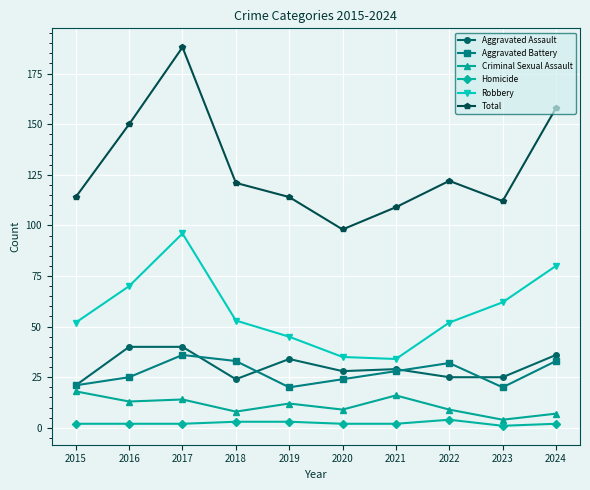

At which label does Aggravated Battery reach its peak?

2017